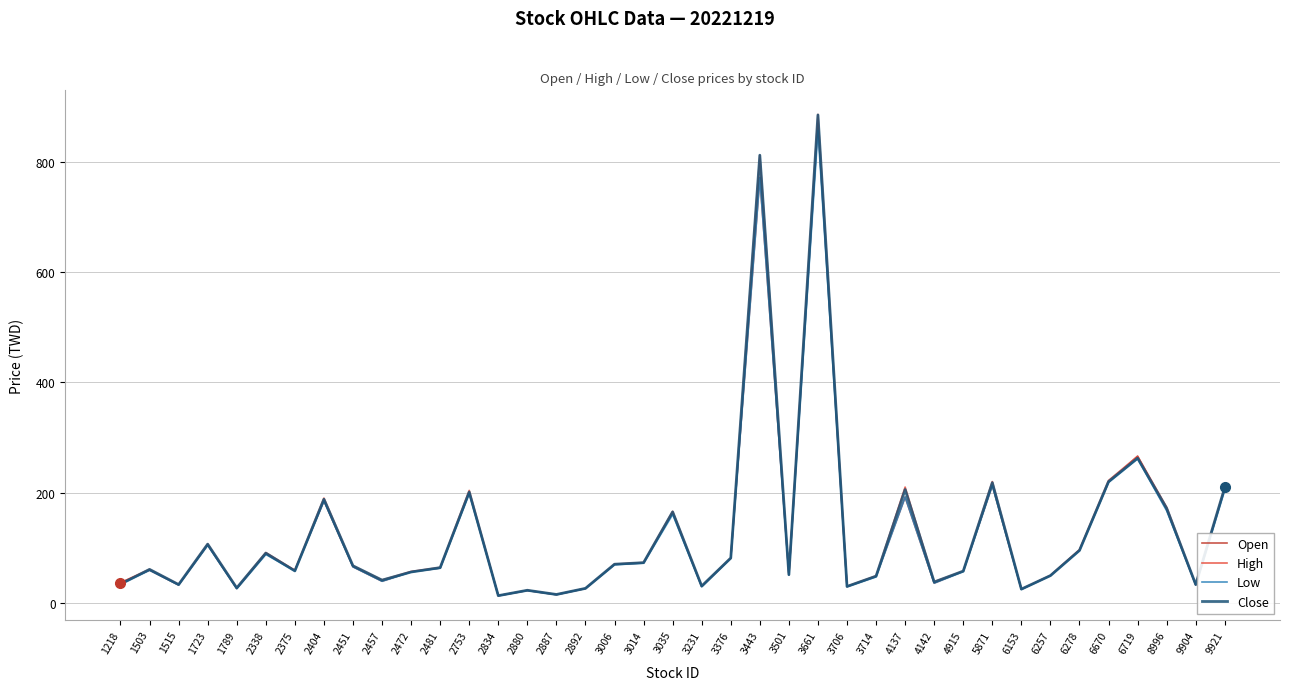

Reading right to left, extract all data points from this chart.

Open: 9921=208.0	9904=32.6	8996=169.5	6719=266.0	6670=219.0	6278=95.6	6257=49.5	6153=24.7	5871=213.0	4915=57.4	4142=35.9	4137=192.0	3714=48.3	3706=29.4	3661=870.0	3501=51.4	3443=772.0	3376=80.9	3231=29.8	3035=164.0	3014=72.5	3006=69.8	2892=26.1	2887=14.8	2880=22.4	2834=12.9	2753=200.0	2481=63.2	2472=56.3	2457=39.3	2451=65.4	2404=185.0	2375=58.8	2338=89.4	1789=26.0	1723=105.0	1515=32.5	1503=59.2	1218=36.5
High: 9921=209.5	9904=33.4	8996=173.5	6719=266.0	6670=222.0	6278=96.5	6257=49.9	6153=24.9	5871=220.0	4915=57.7	4142=38.3	4137=210.0	3714=49.0	3706=30.1	3661=886.0	3501=51.4	3443=812.0	3376=81.7	3231=30.5	3035=166.0	3014=73.2	3006=70.3	2892=26.4	2887=15.2	2880=22.9	2834=13.1	2753=204.0	2481=64.3	2472=56.9	2457=41.5	2451=67.4	2404=190.0	2375=59.0	2338=91.3	1789=27.3	1723=107.0	1515=33.4	1503=60.9	1218=36.5
Low: 9921=205.0	9904=32.5	8996=167.0	6719=261.5	6670=218.5	6278=94.7	6257=49.3	6153=24.4	5871=213.0	4915=56.7	4142=35.9	4137=192.0	3714=47.2	3706=29.4	3661=857.0	3501=50.6	3443=771.0	3376=80.8	3231=29.4	3035=160.5	3014=72.1	3006=69.2	2892=26.1	2887=14.8	2880=22.4	2834=12.9	2753=198.5	2481=63.0	2472=56.0	2457=39.2	2451=65.4	2404=185.0	2375=57.8	2338=87.9	1789=25.8	1723=104.5	1515=32.5	1503=59.2	1218=34.0
Close: 9921=209.5	9904=33.3	8996=171.5	6719=262.5	6670=220.0	6278=95.2	6257=49.5	6153=24.9	5871=218.0	4915=57.6	4142=37.9	4137=205.5	3714=48.5	3706=29.8	3661=885.0	3501=51.1	3443=812.0	3376=81.3	3231=30.5	3035=165.0	3014=72.9	3006=70.1	2892=26.3	2887=15.2	2880=22.9	2834=13.1	2753=201.0	2481=63.9	2472=56.0	2457=41.2	2451=67.2	2404=188.0	2375=58.0	2338=90.2	1789=27.1	1723=106.5	1515=33.2	1503=60.7	1218=34.0